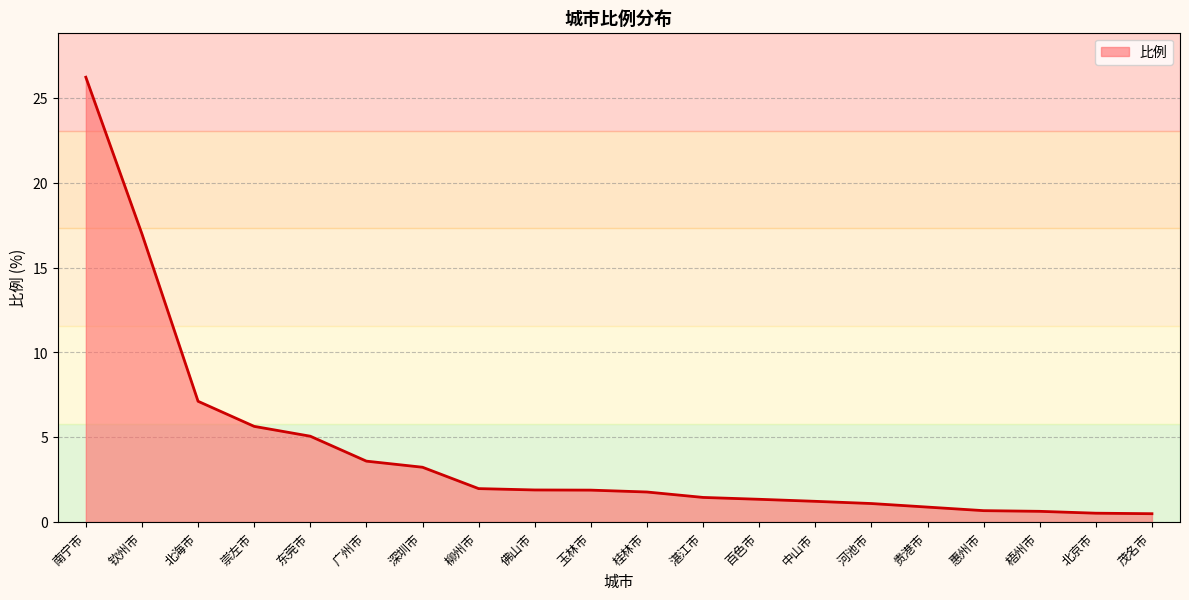

What is the difference between the maximum and minimum values?

25.7